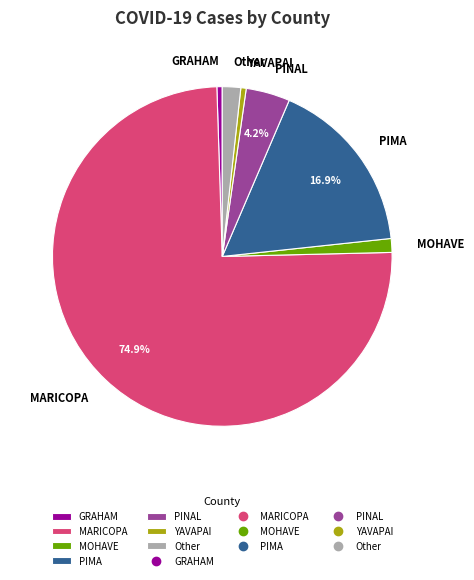

How much of the chart is everything except MARICOPA?

25.1%